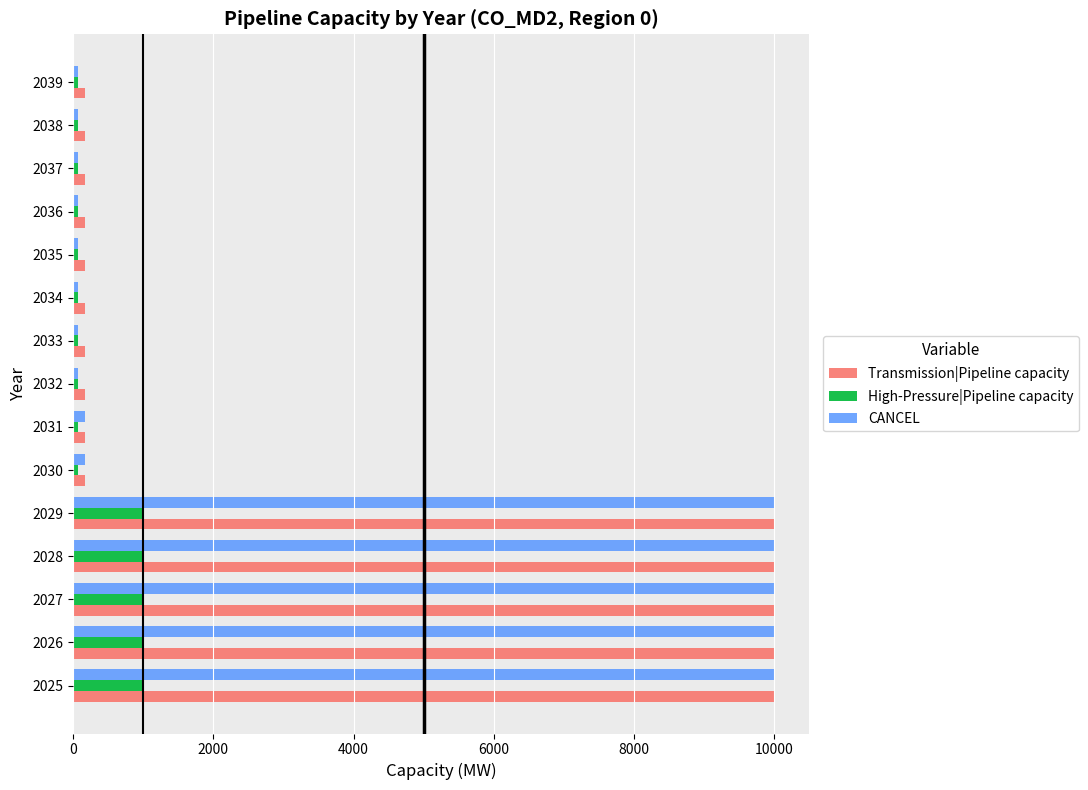

Which series changed the most between 2028 and 2032?

CANCEL